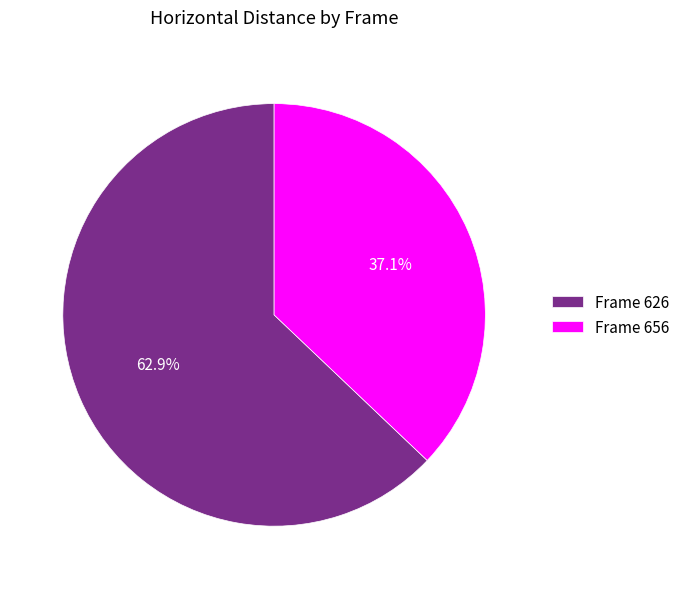

What is the ratio of the value at Frame 656 to the value at Frame 626?

0.6